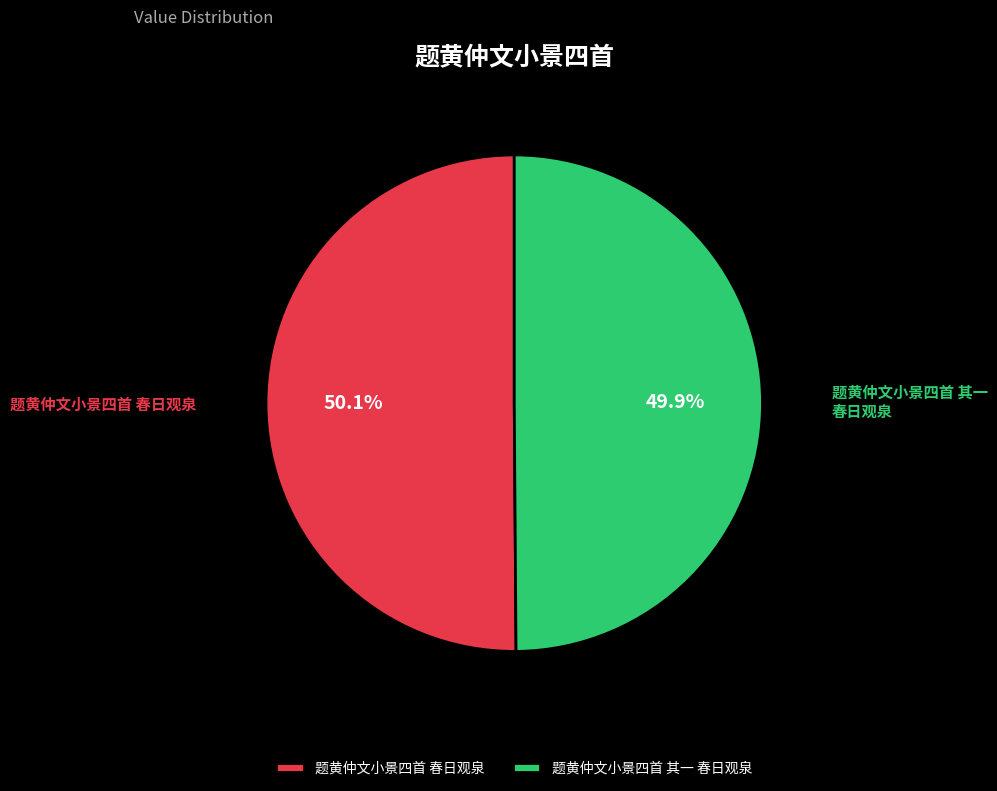

True or false: 题黄仲文小景四首 其一 春日观泉 accounts for 50% of the total.

True